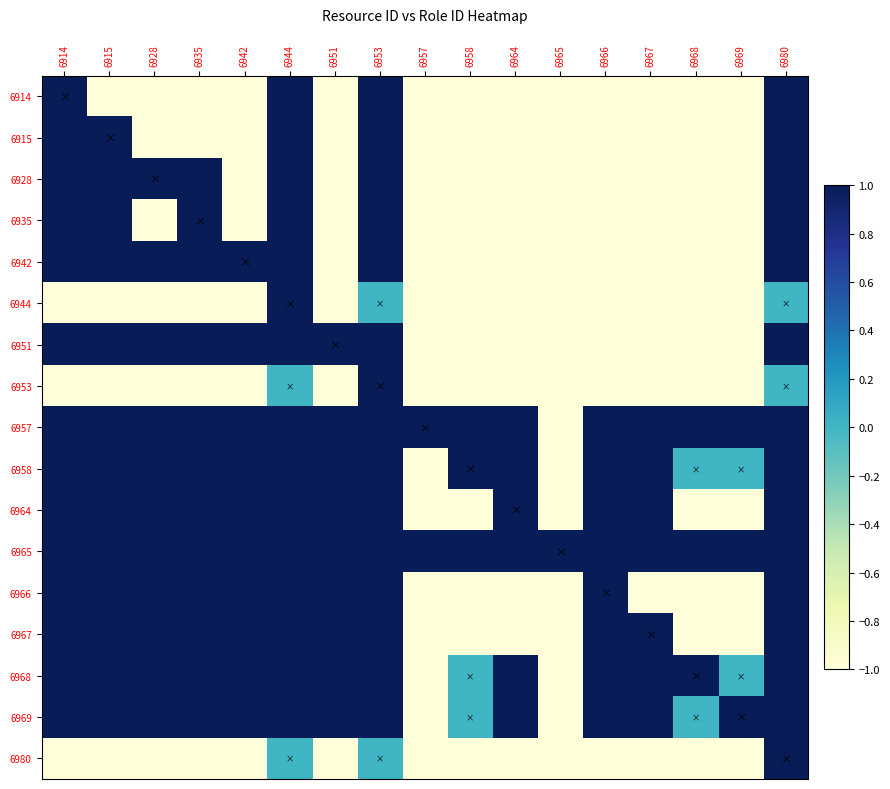

At how many categories does at least one series exceed 0?

17